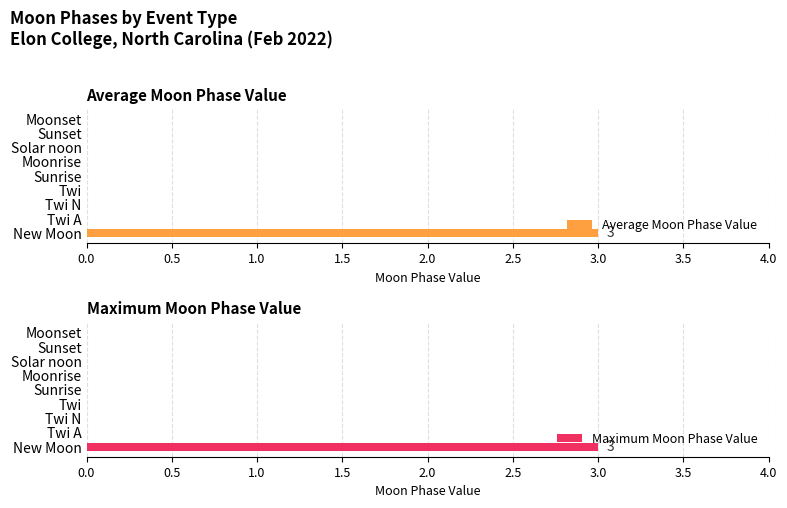

What are all the series names shown in the legend?

Average Moon Phase Value, Maximum Moon Phase Value